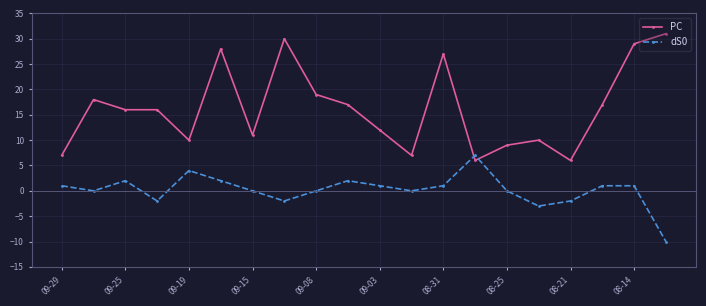

Which series has the largest total across all categories?

PC